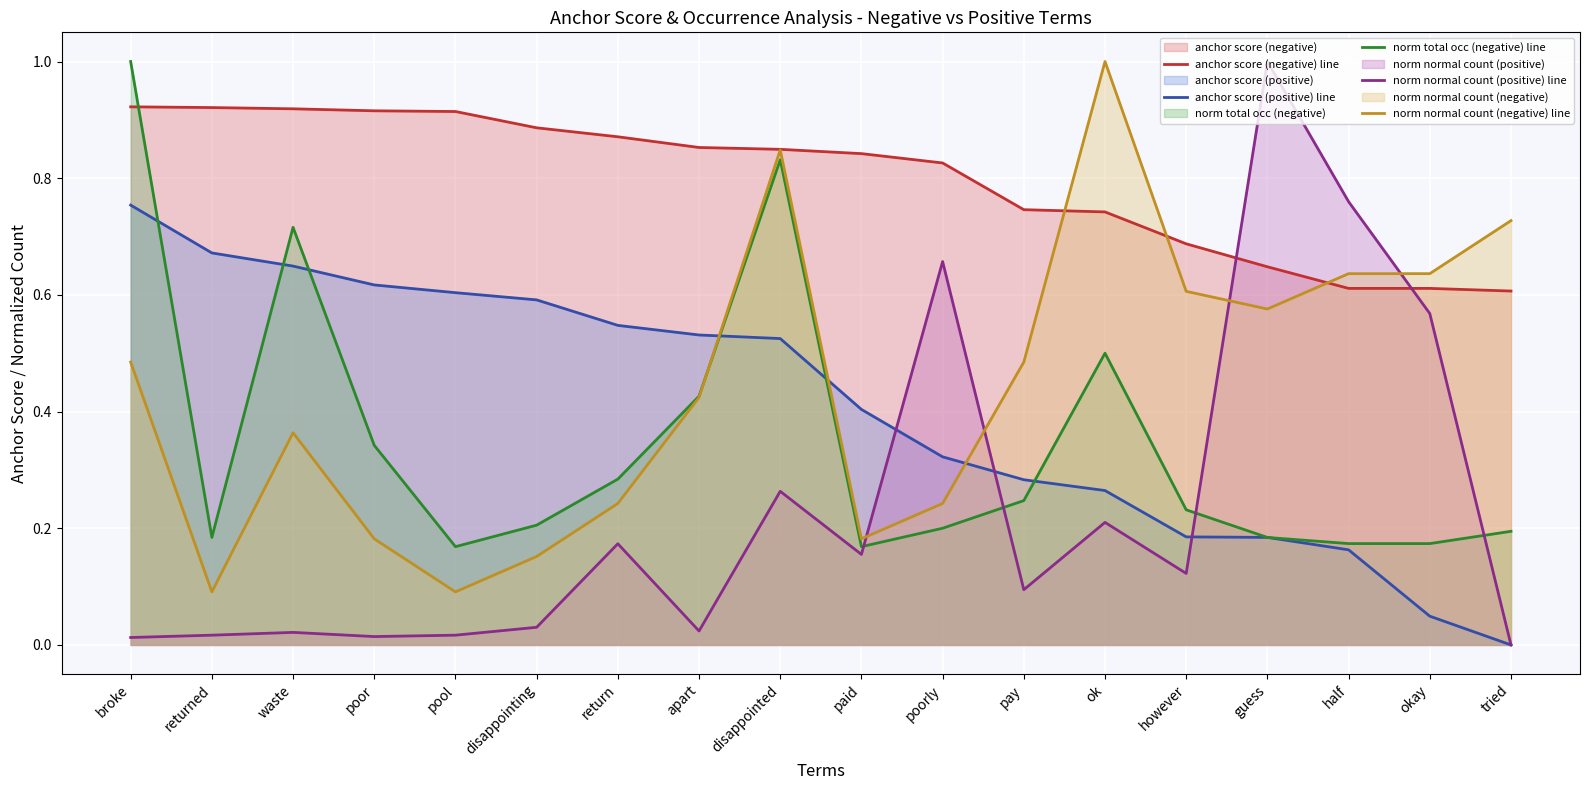

Does the chart display data point markers on the line(s)?

No